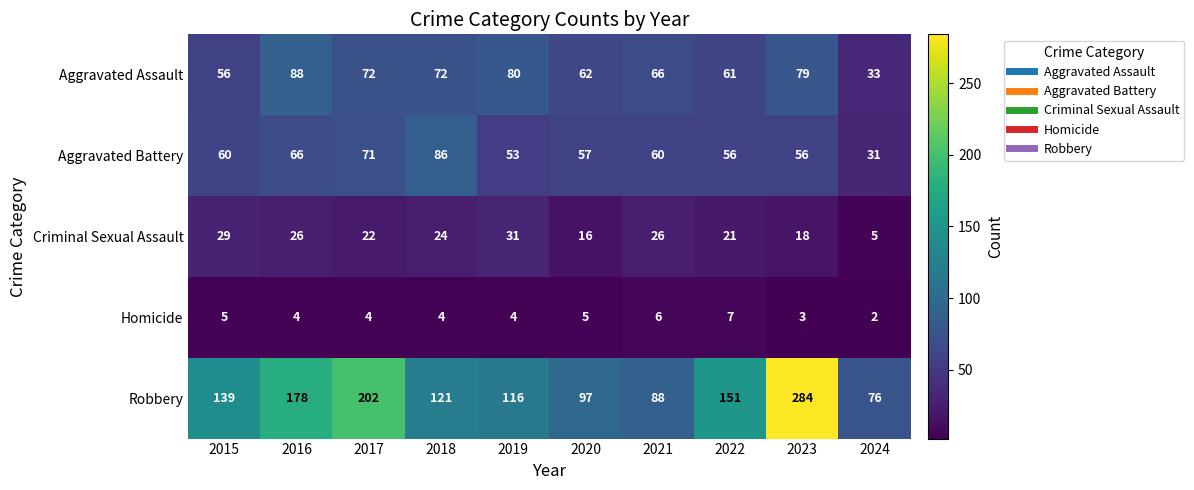

What is the difference between the Criminal Sexual Assault values at 2017 and 2023?

4